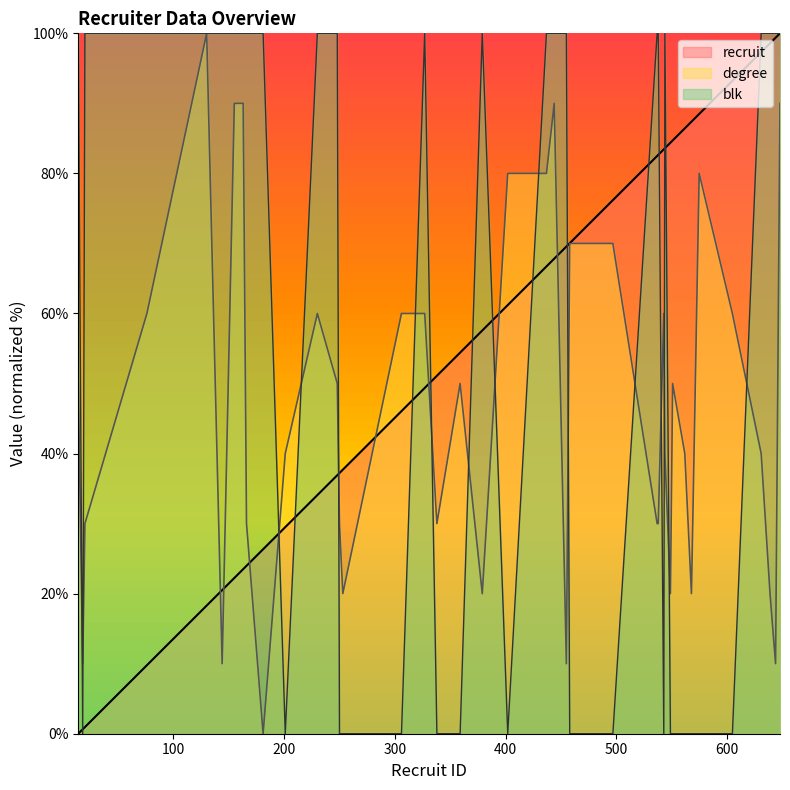

Which category has the lowest value across all series?

14